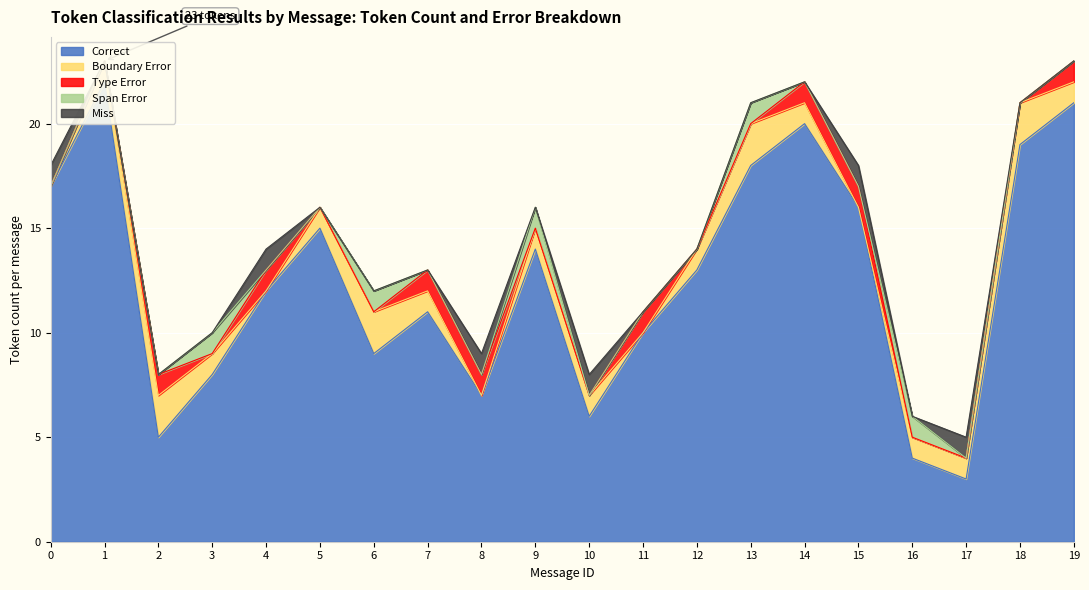

True or false: Miss has a value of 0 at 3.

True